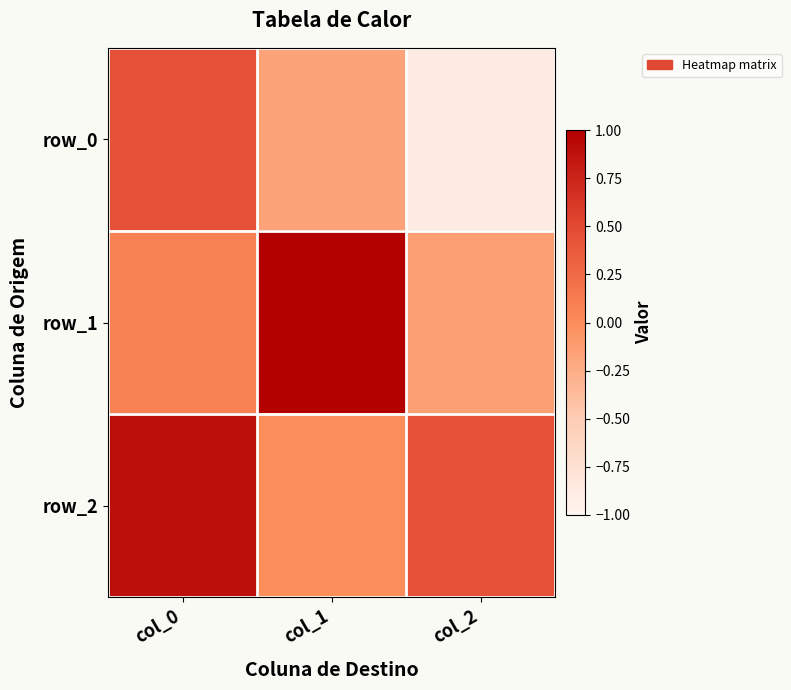

At which category does the chart reach its peak across all series?

col_1